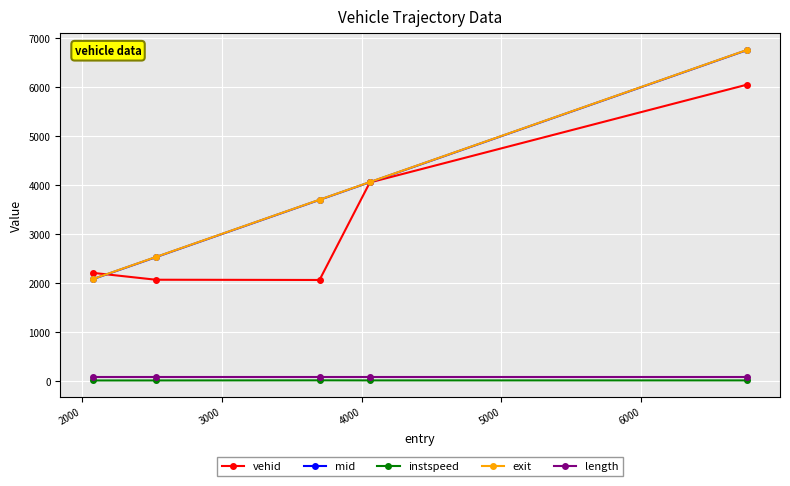

How many series are shown in this chart?

5